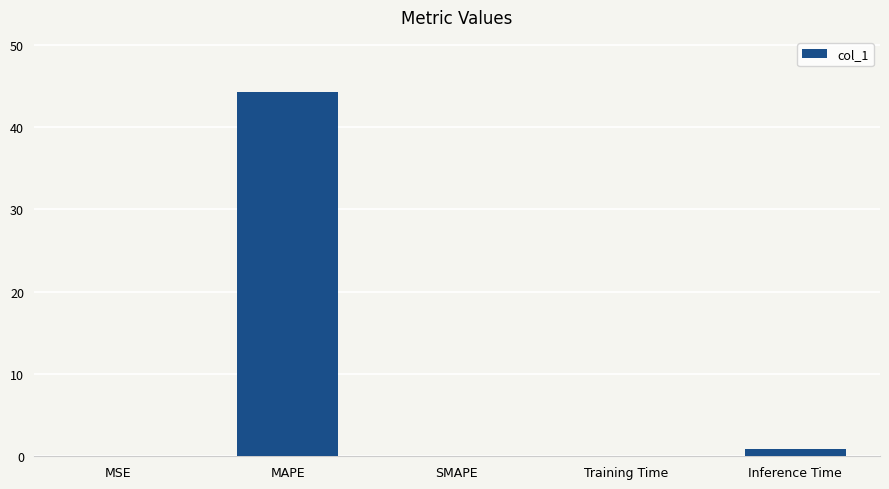

How many data points does each series have?

5